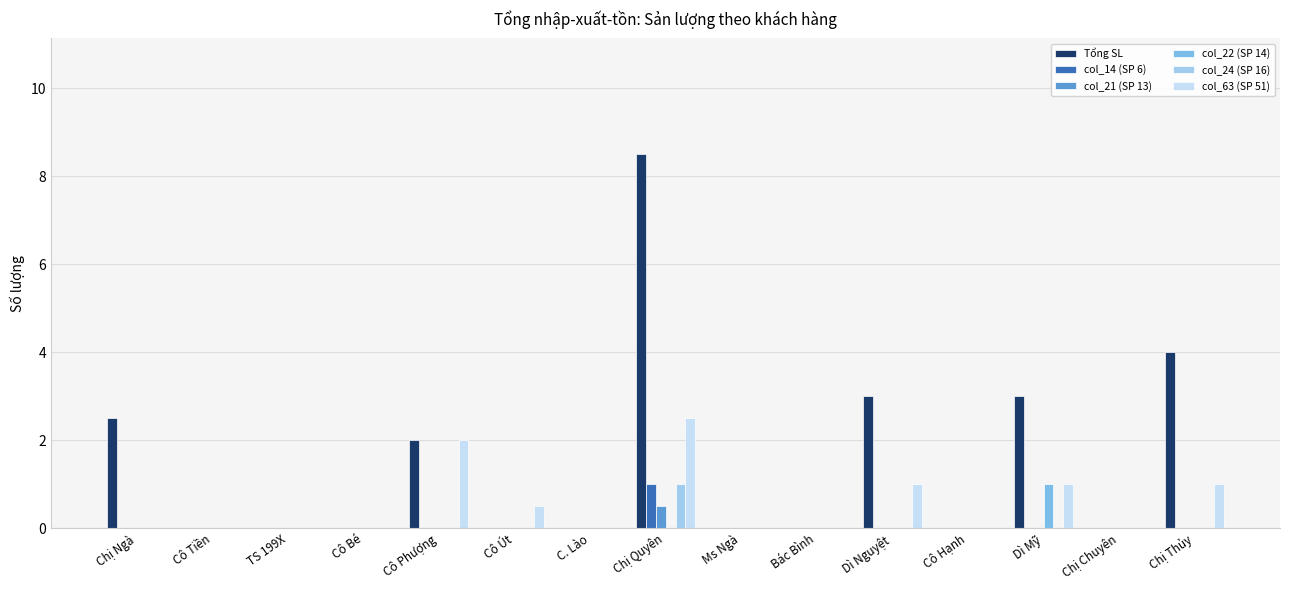

The value of Tổng SL at Chị Chuyên is 0.0. True or false?

True